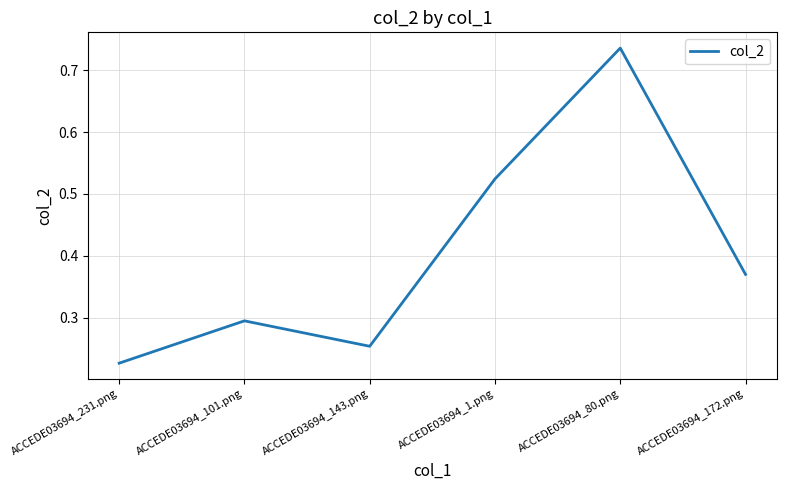

At which label is the value closest to 0?

ACCEDE03694_231.png